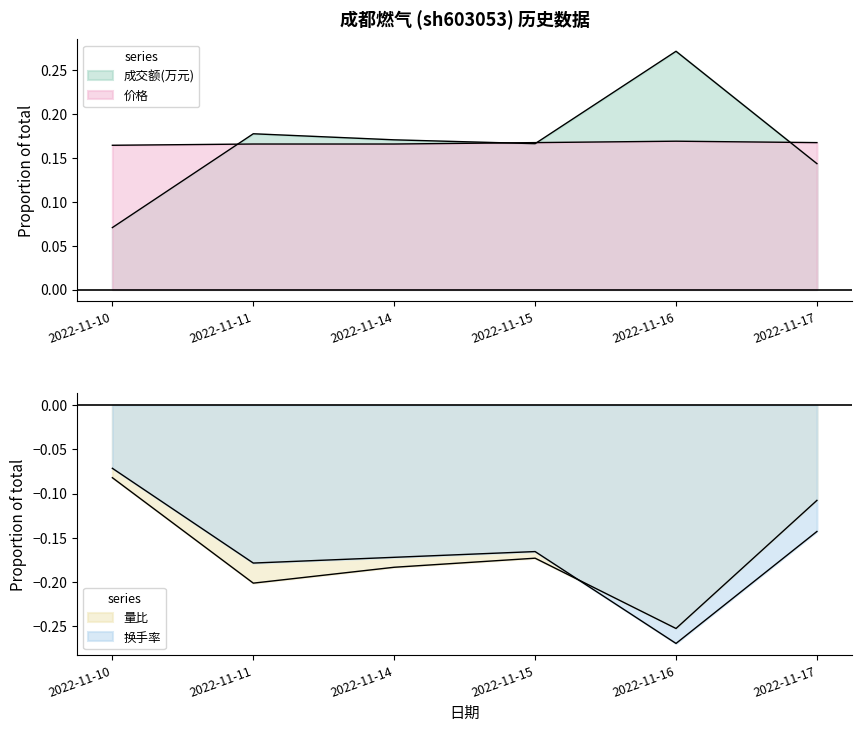

Rank the categories by 价格 value from highest to lowest.

2022-11-16, 2022-11-15, 2022-11-17, 2022-11-11, 2022-11-14, 2022-11-10